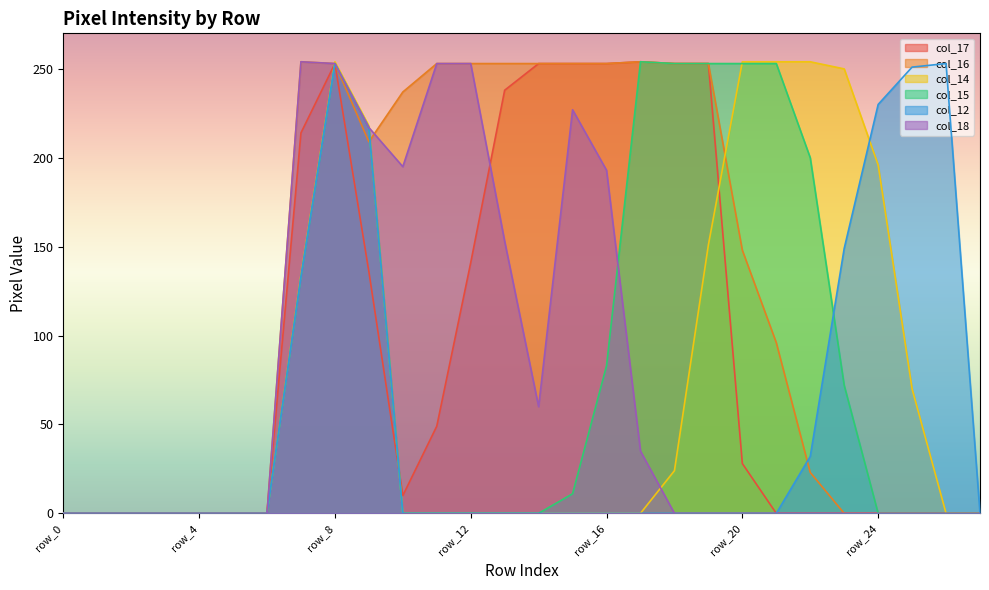

Which series ends up on top after the final intersection of col_15 and col_18?

col_15